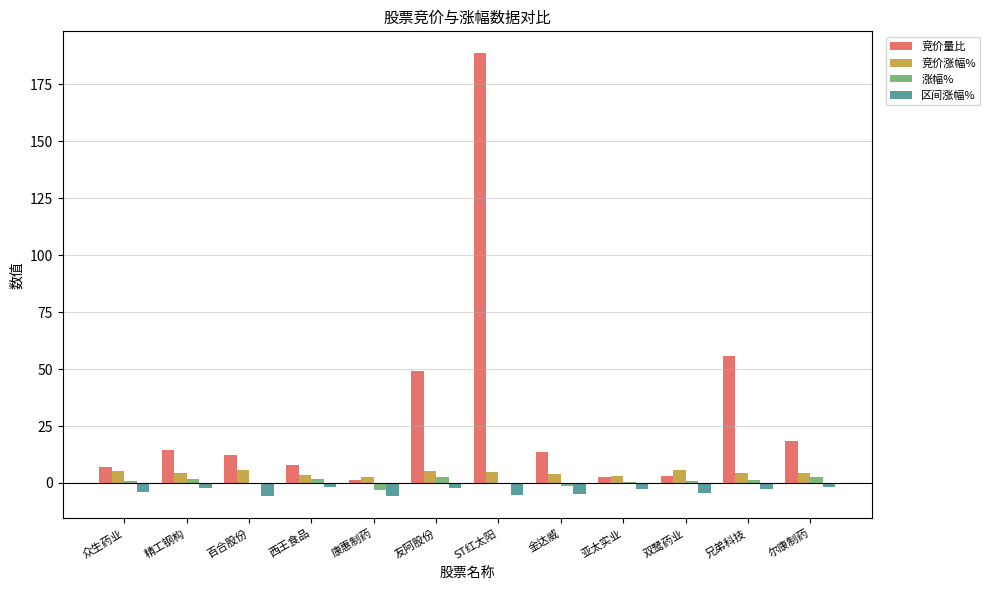

The 竞价涨幅% series shows 4.3 at 精工钢构. True or false?

True